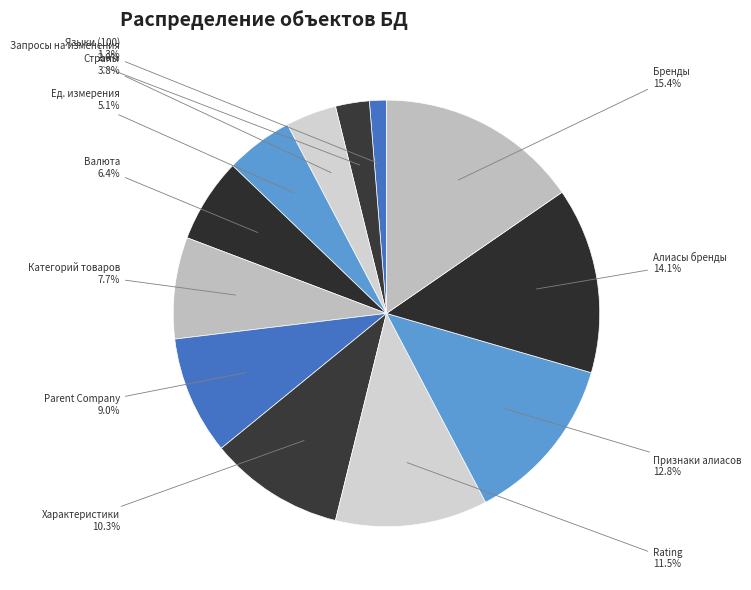

How many slices are in this pie chart?

12